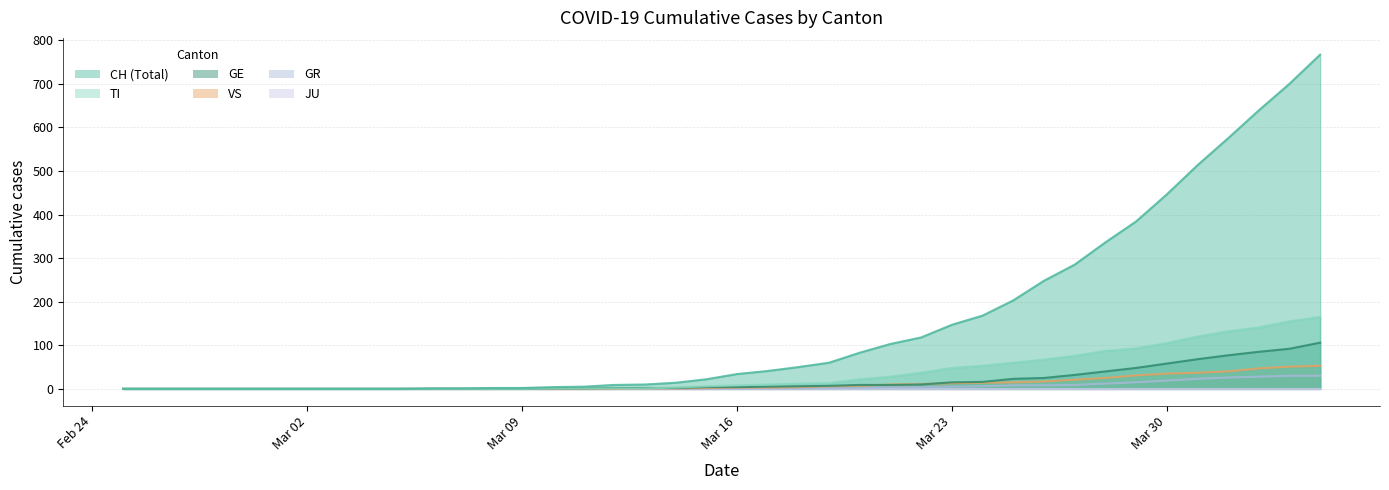

What is the maximum value shown in the chart?

767